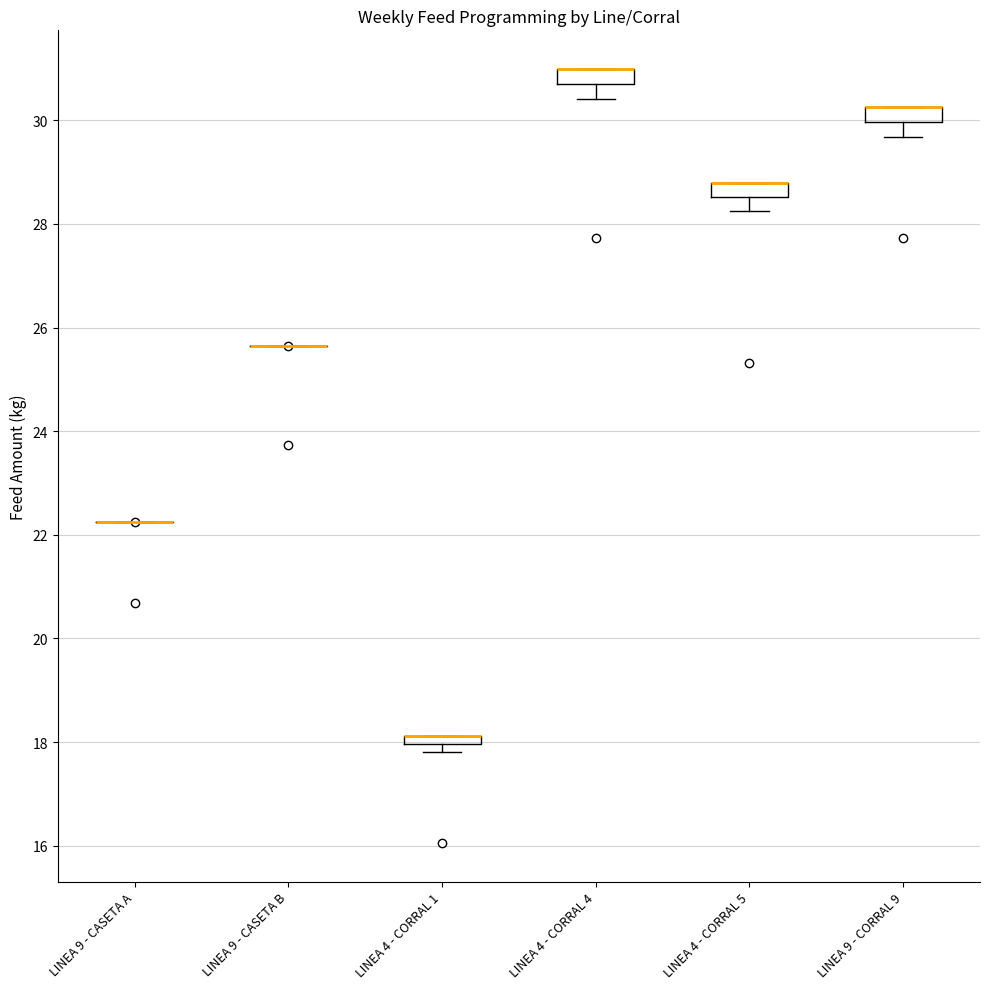

Where does the lower whisker of the box for LINEA 9 - CORRAL 9 end on the y-axis? The values are not printed on the chart, so give them approximately, as read against the axis.

29.6